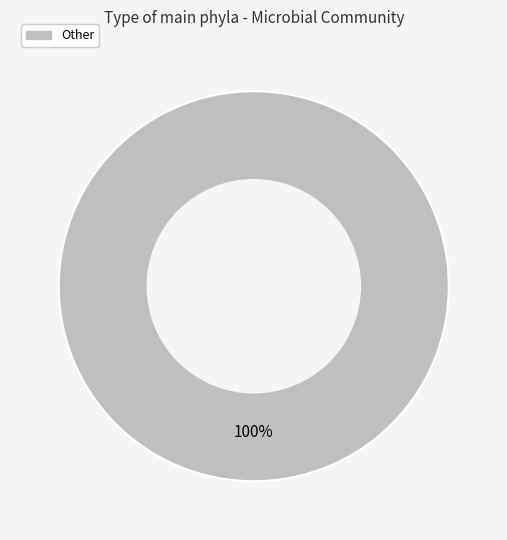

Does any single category account for the majority?

Yes